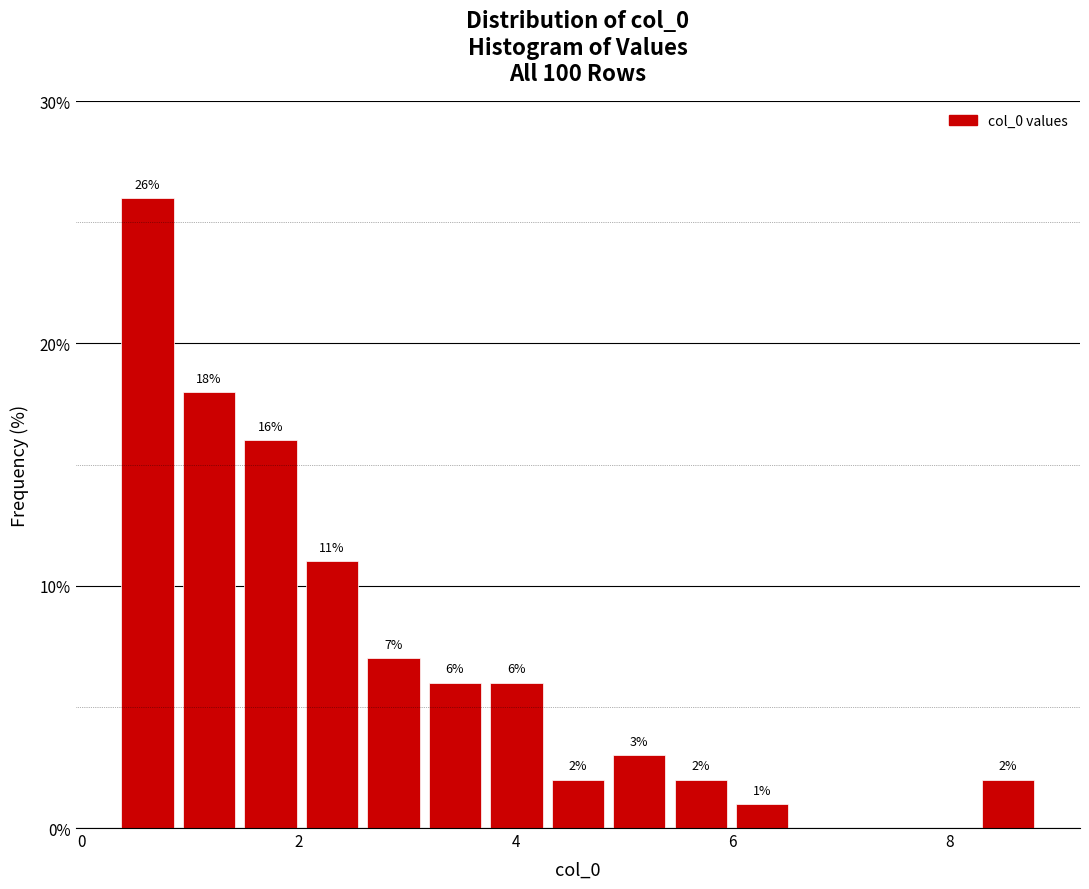

Read against the x-axis, roughly where is the centre of the tallest bar?

0.6